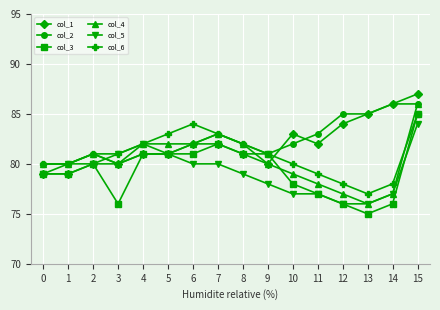

What is the difference between the highest and lowest values at 6?

4